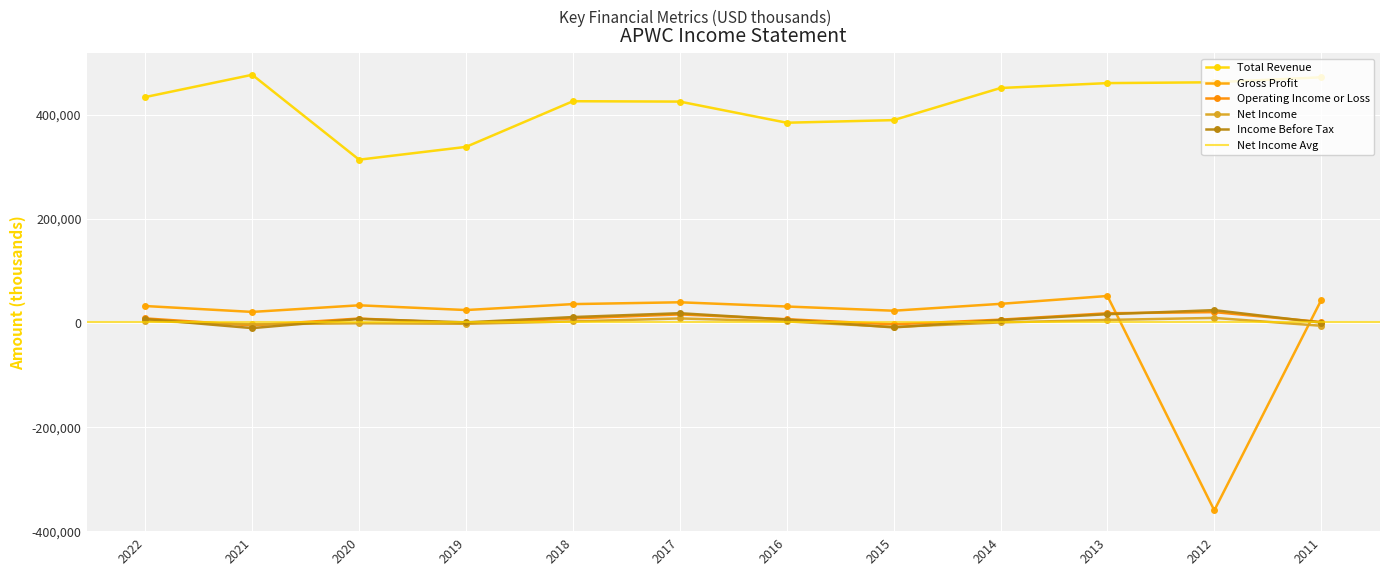

Reading left to right, extract all data points from this chart.

Total Revenue: 433900	476700	313600	338200	425900	425200	384600	389600	451300	460700	462300	471900
Gross Profit: 32500	21200	33900	24800	36200	39700	31600	23500	36700	51800	-360000	43900
Operating Income or Loss: 8700	-4700	8500	-600	8700	16400	7200	-2700	6300	18600	20800	1800
Net Income: 3900	-2600	-600	-1600	2900	8700	2900	-7700	1000	5800	9700	-5400
Income Before Tax: 7600	-9900	7700	1100	11300	18700	6500	-8600	5400	16800	24600	600